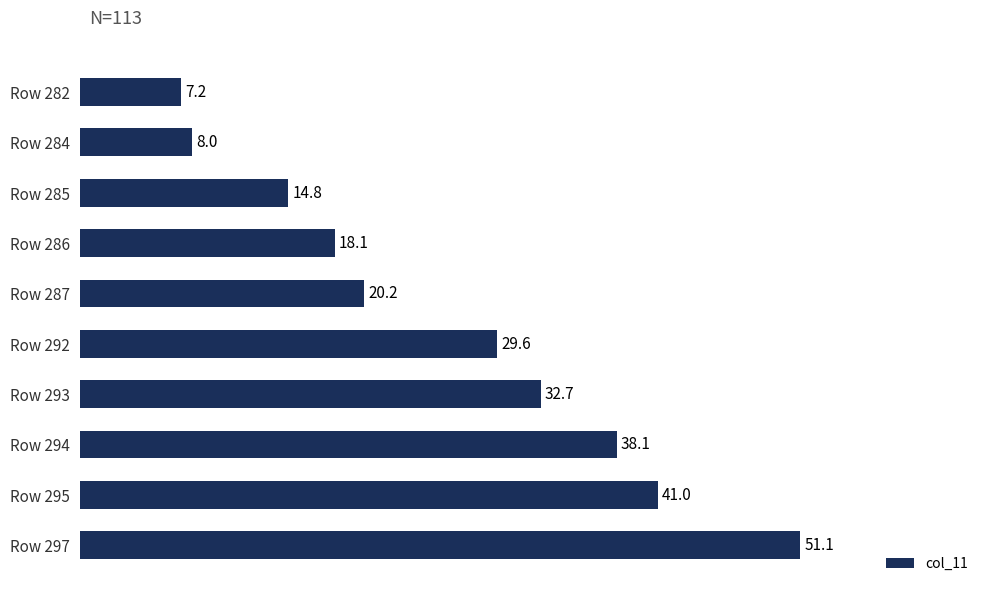

At which label is the value closest to 29?

Row 292